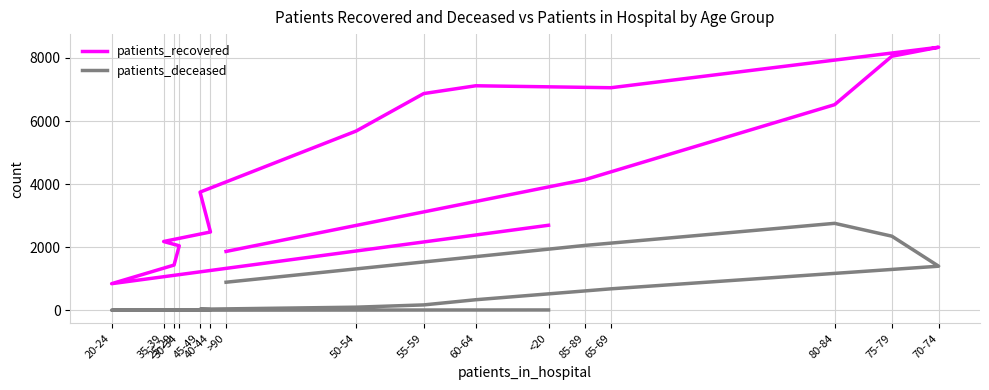

The value of patients_recovered at 60-64 is 7117. True or false?

True